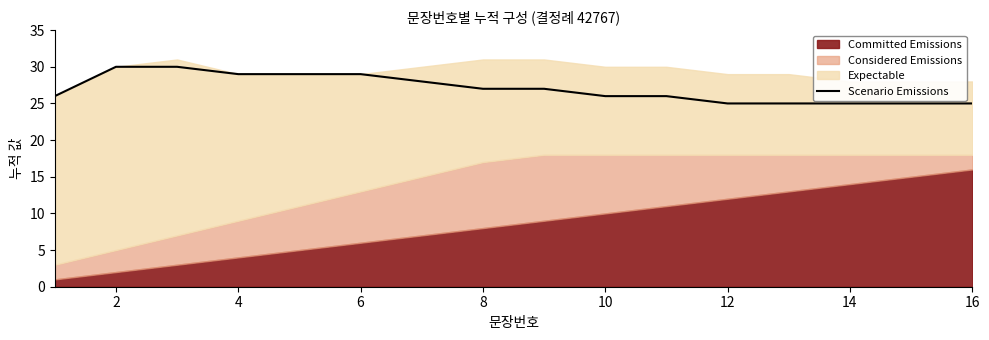

At which category does the chart reach its peak across all series?

2